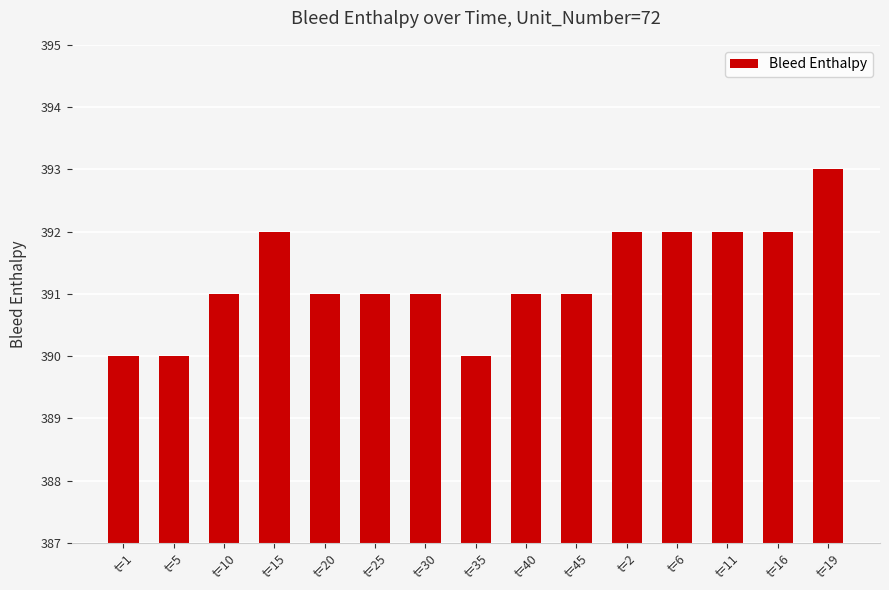

Which category has the highest value across all series?

t=19